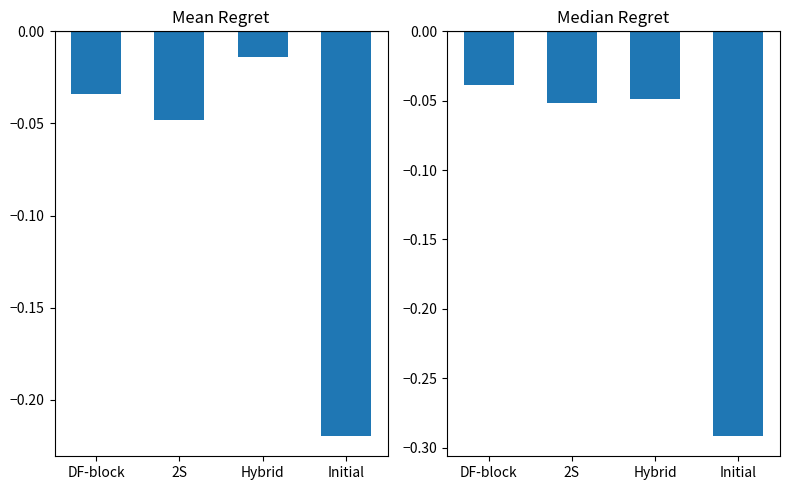

What position from the right is Initial?

1